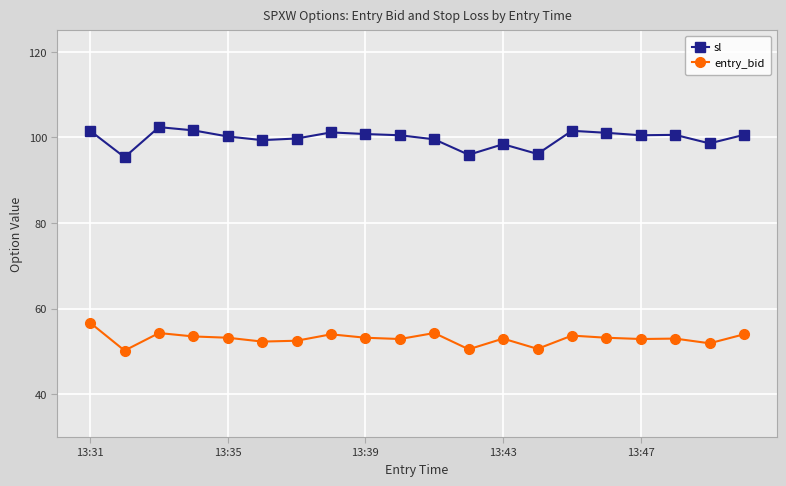

What is the difference between the maximum and minimum values in the sl series?

7.0